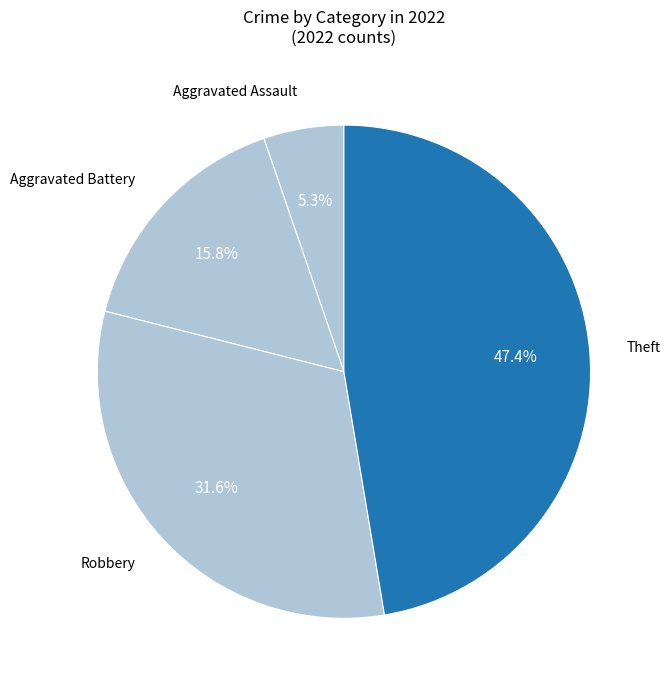

Count the number of slices in the pie.

4